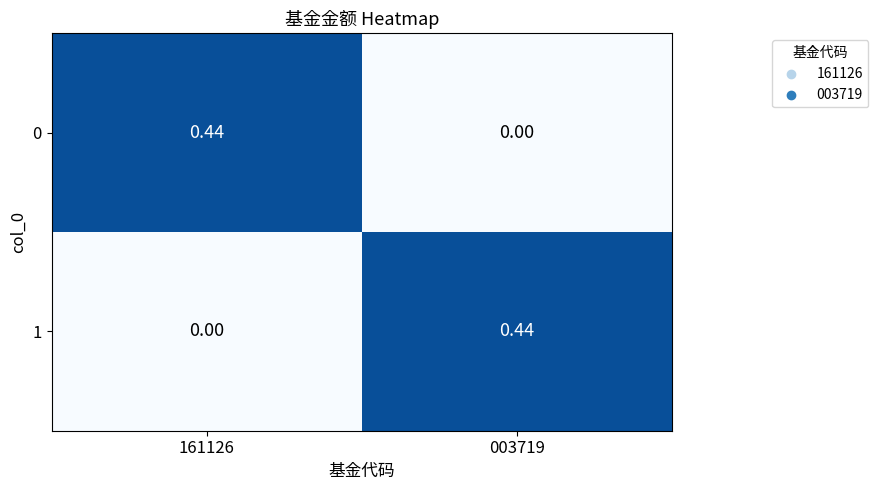

Is the value of 1 at 003719 greater than the value of 0 at 003719?

Yes